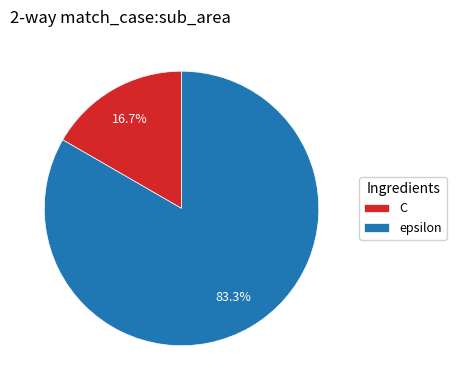

What is the largest slice in the pie chart?

epsilon